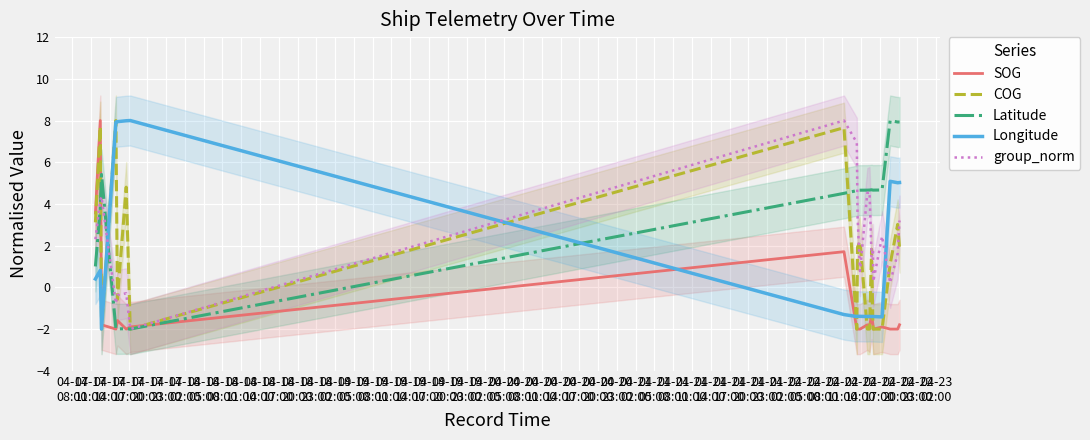

How many data points in group_norm are above 2?

10